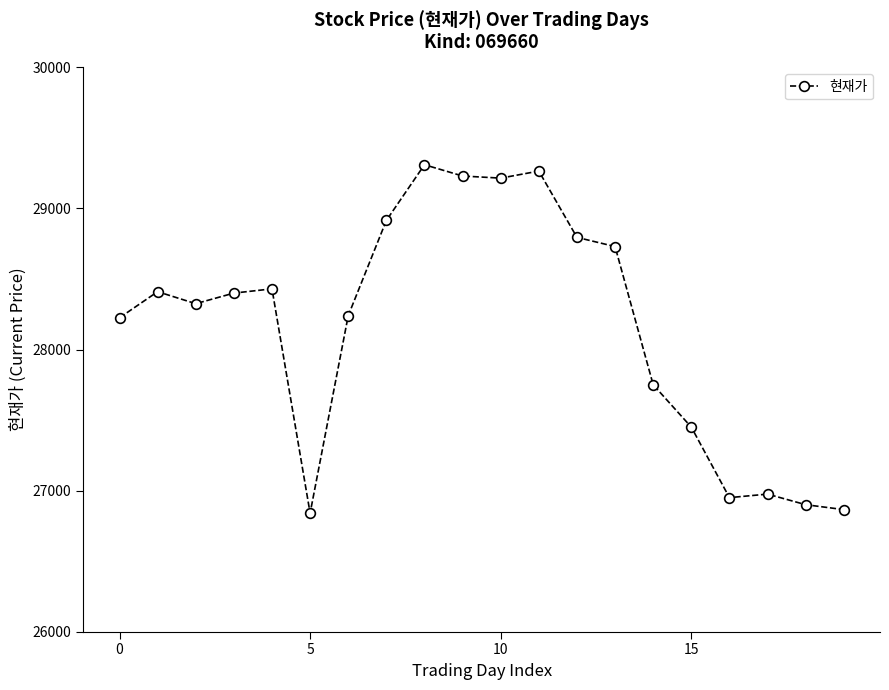

Does the chart have visible grid lines?

No